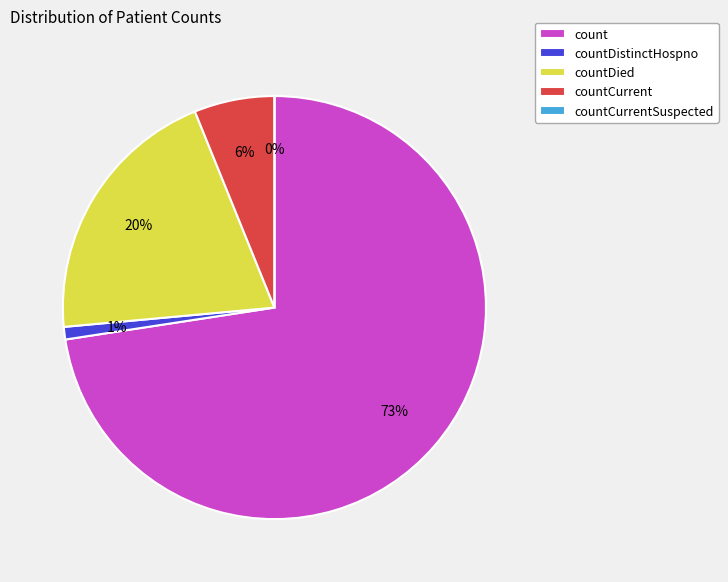

To the nearest percent, what portion does count represent?

73%